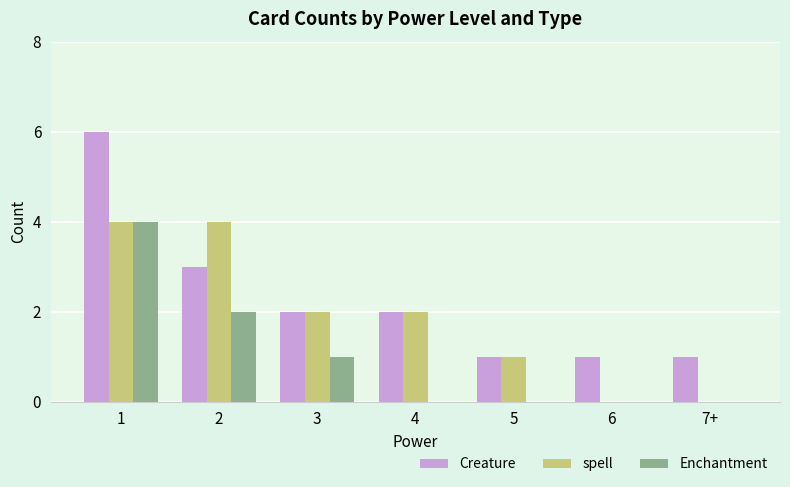

Which series changed the most between 4 and 6?

spell